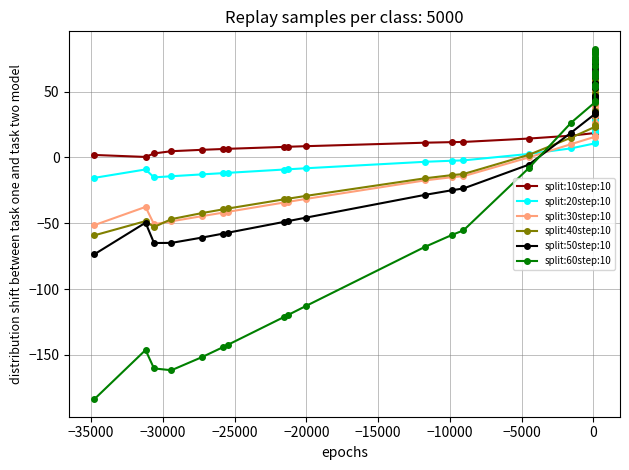

How many values in the split:30step:10 series exceed 31?

20